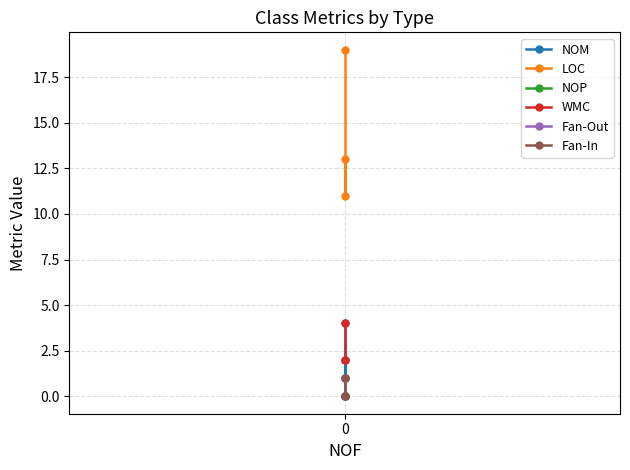

Rank the series by their maximum value, from lowest to highest.

NOP, Fan-Out, Fan-In, NOM, WMC, LOC